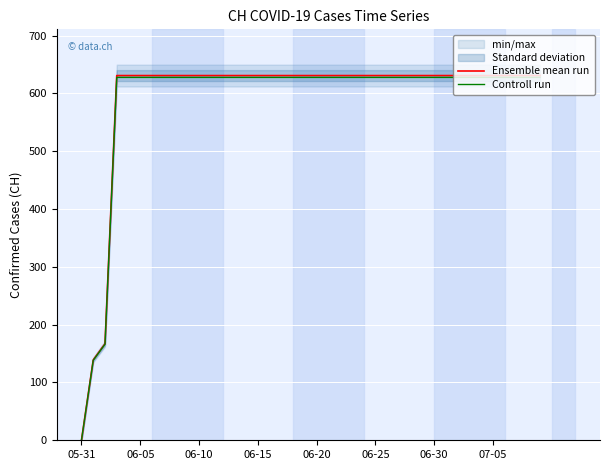

Which series changed the most between 12 and 21?

Ensemble mean run